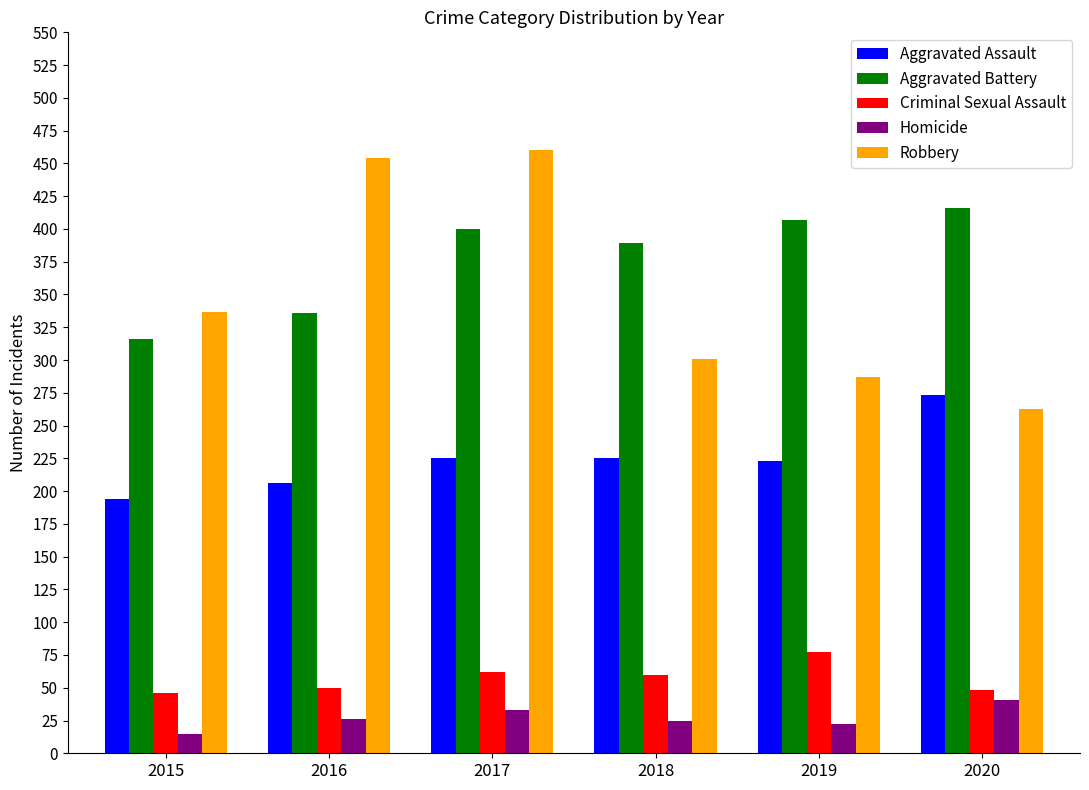

What is the sum of the Aggravated Battery values at 2016 and 2017?

736